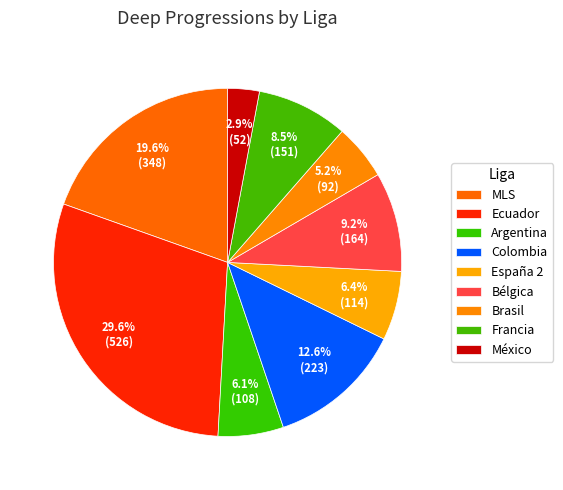

True or false: Francia accounts for 26% of the total.

False